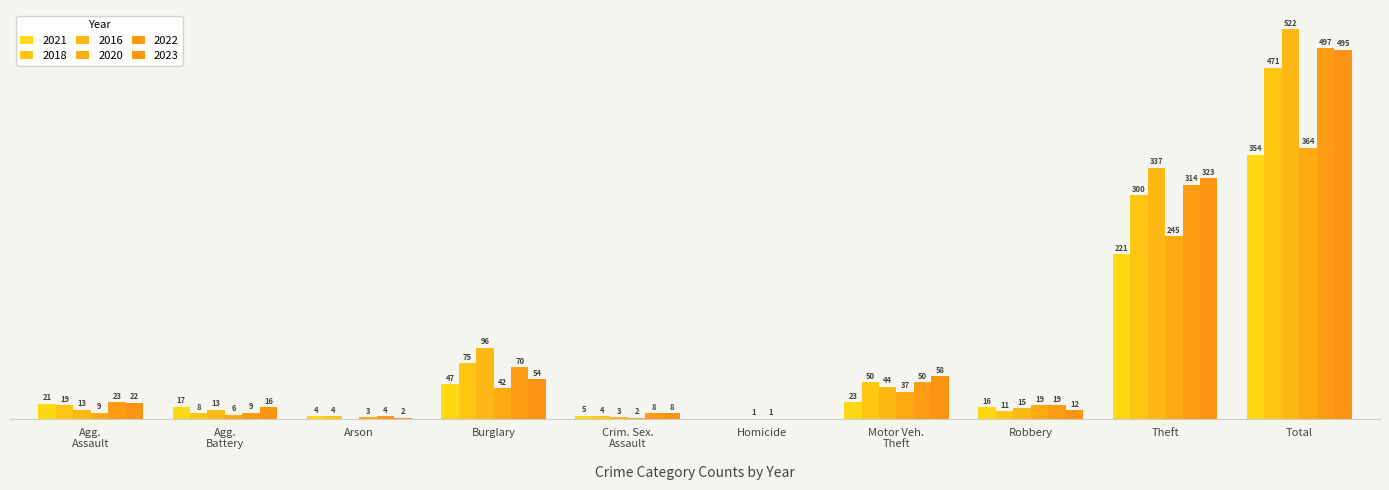

At which label is 2016 closest to 261?

Theft